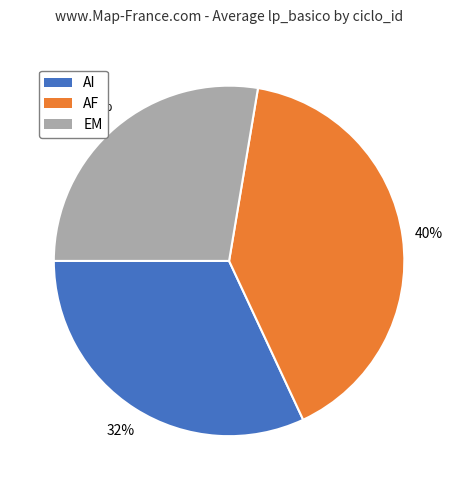

Does EM represent more than half of the total?

No